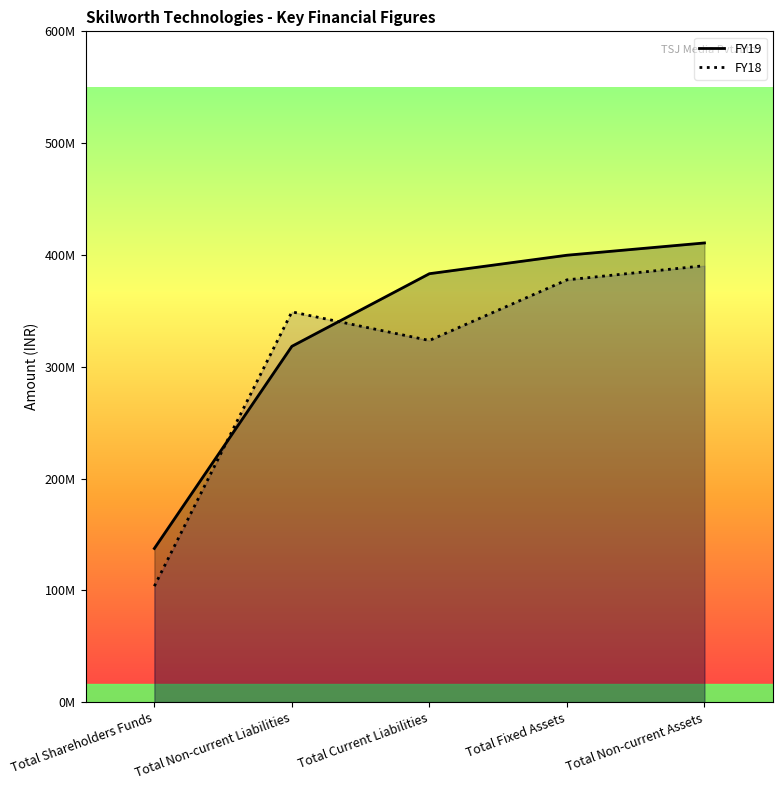

True or false: FY19 and FY18 cross at least once.

True